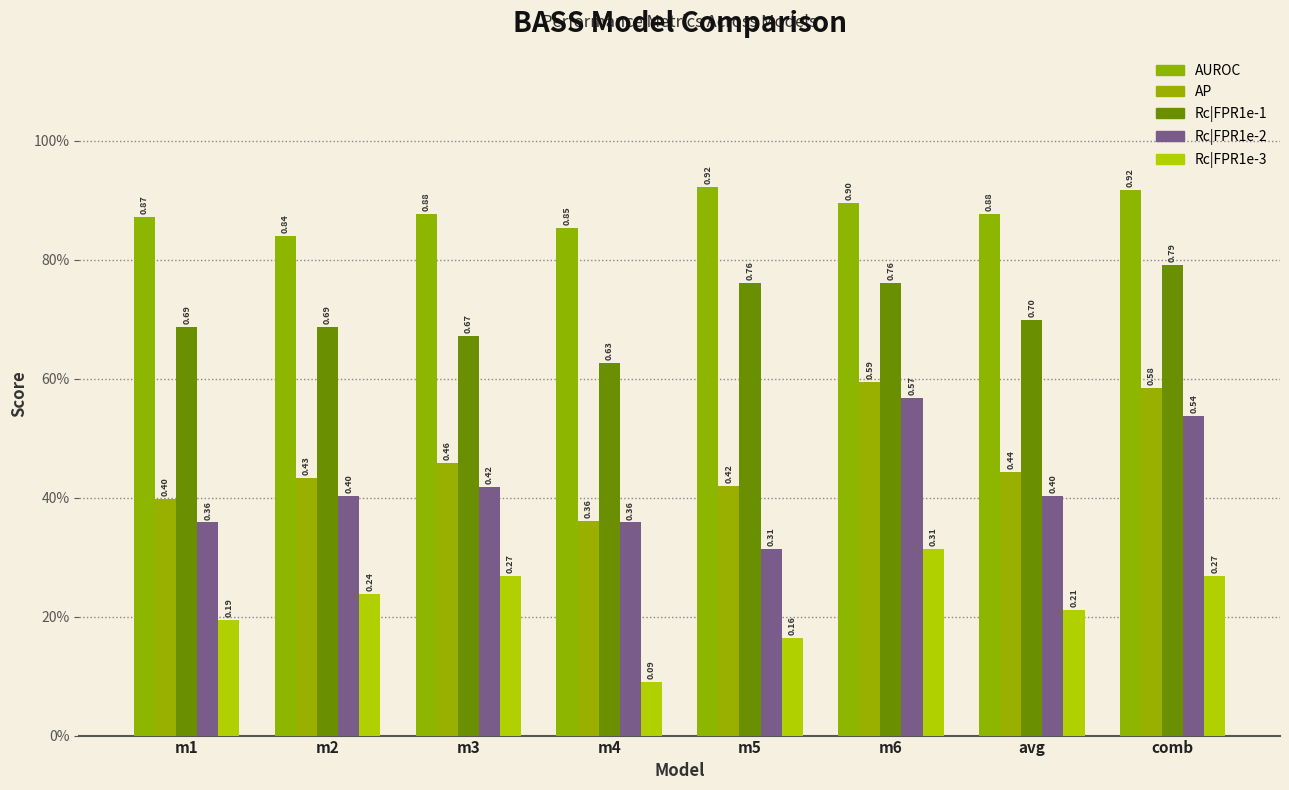

Is the value of AP at m3 greater than the value of AUROC at m5?

No